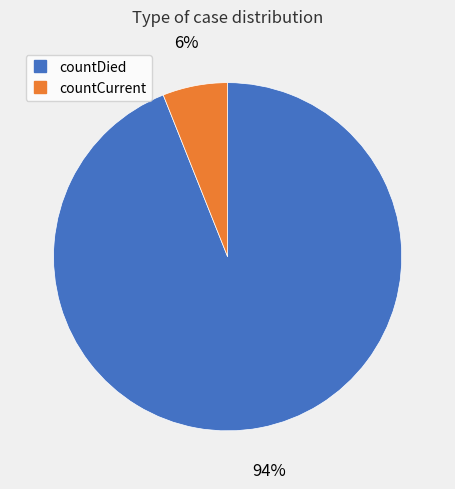

To the nearest percent, what is the combined percentage of countDied and countCurrent?

100%